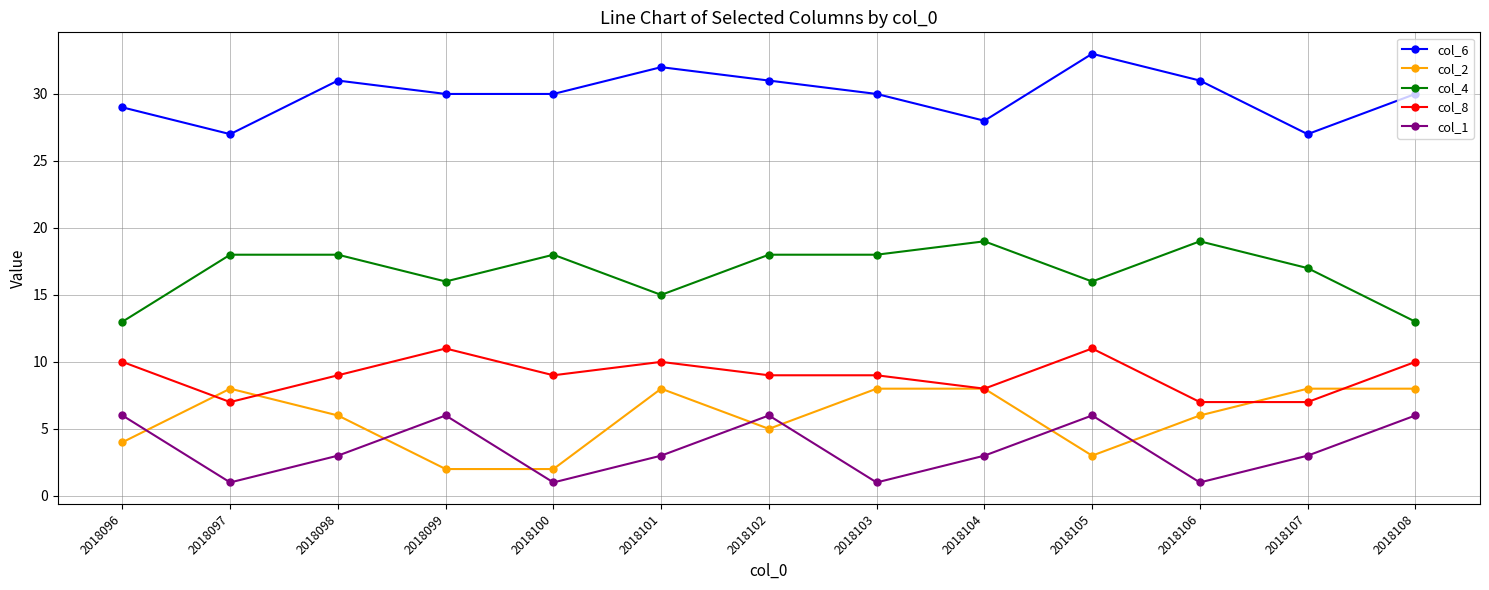

Is the value of col_6 at 2018099 greater than the value of col_2 at 2018108?

Yes